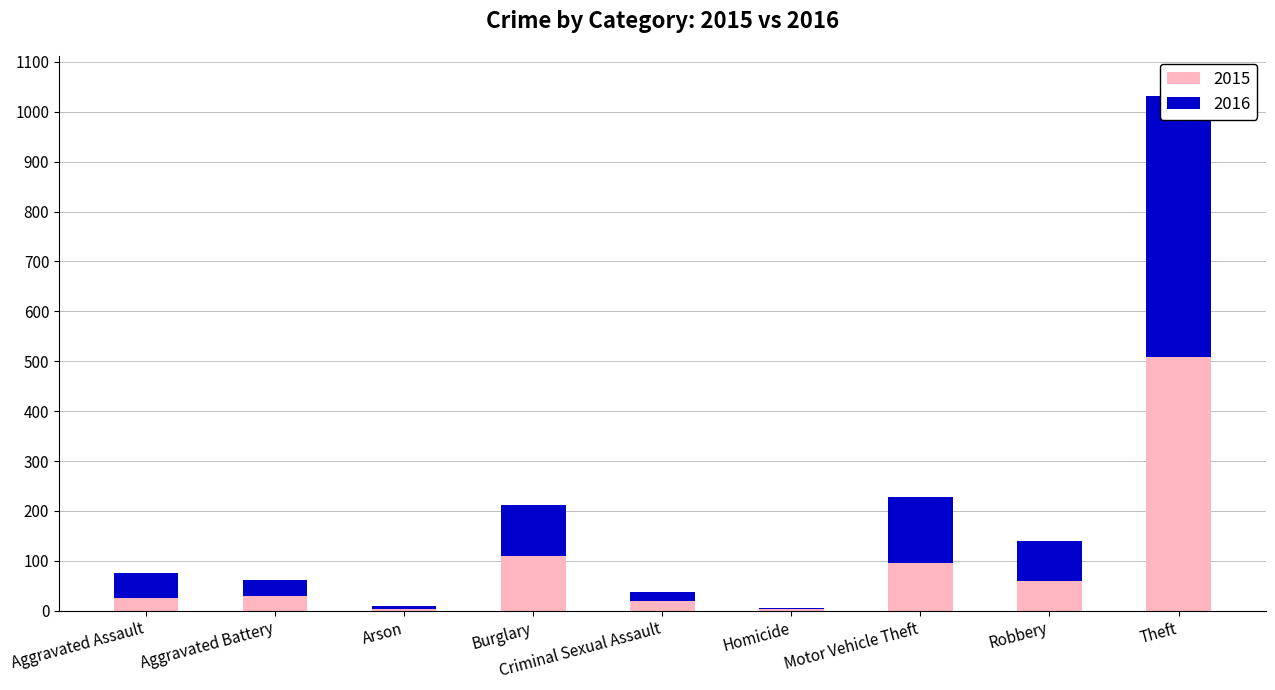

At which label does 2016 reach its minimum?

Homicide